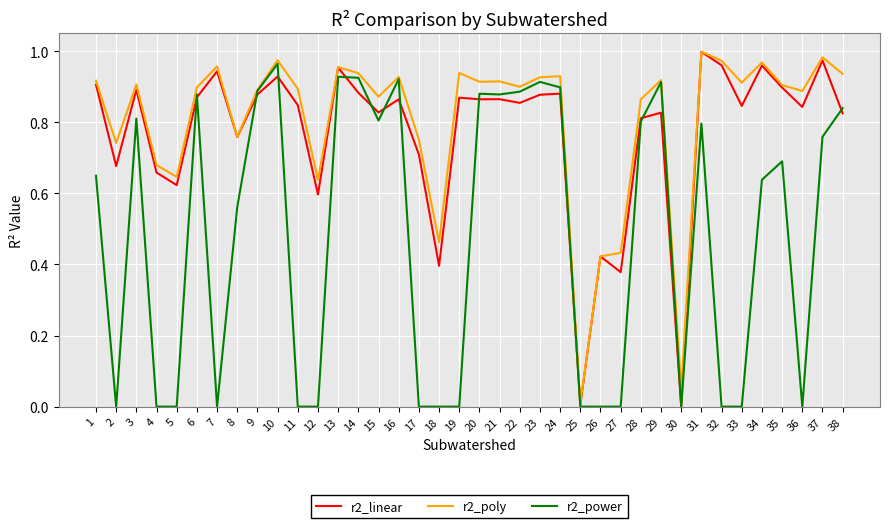

Is the value of r2_linear at 4 greater than the value of r2_power at 22?

No